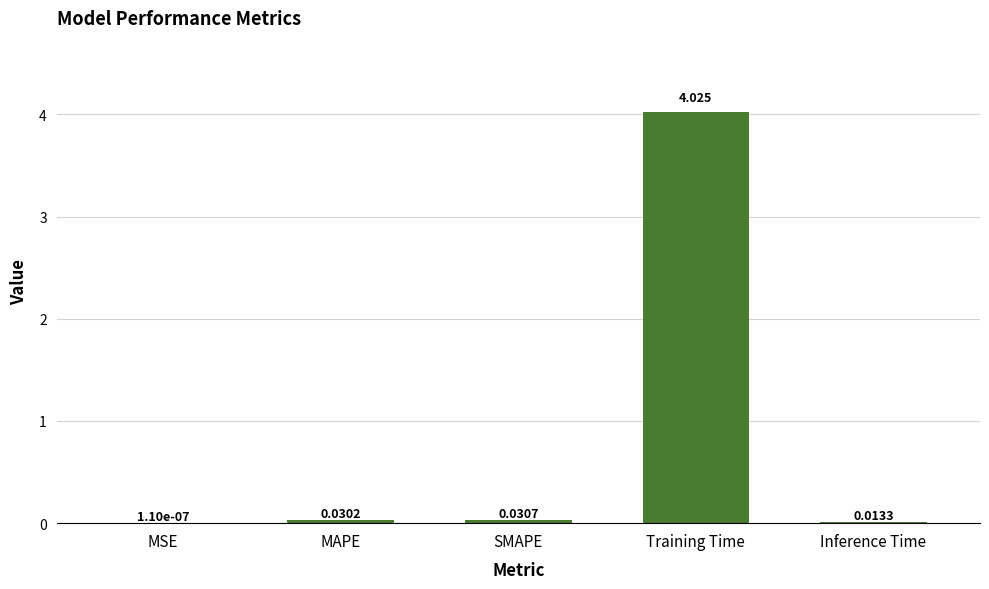

Which has a higher value, Inference Time or MAPE?

MAPE